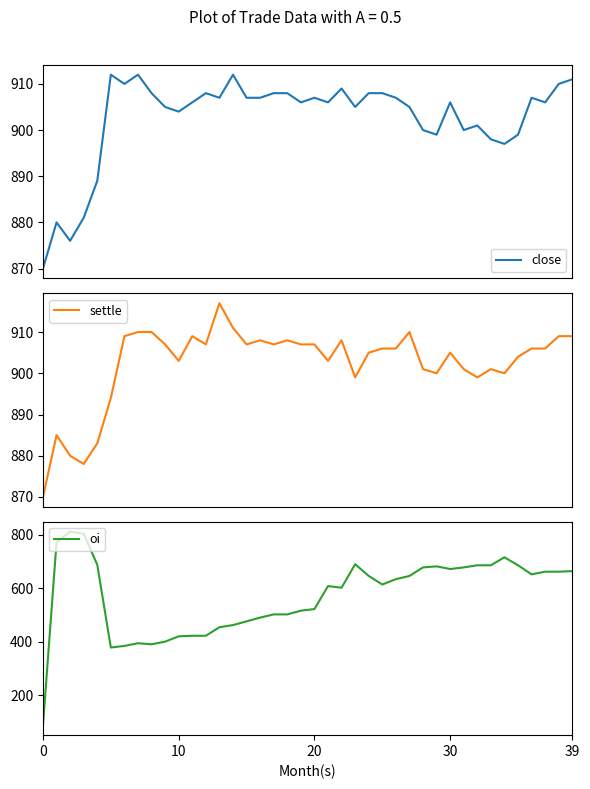

At which label is oi closest to 449?

13